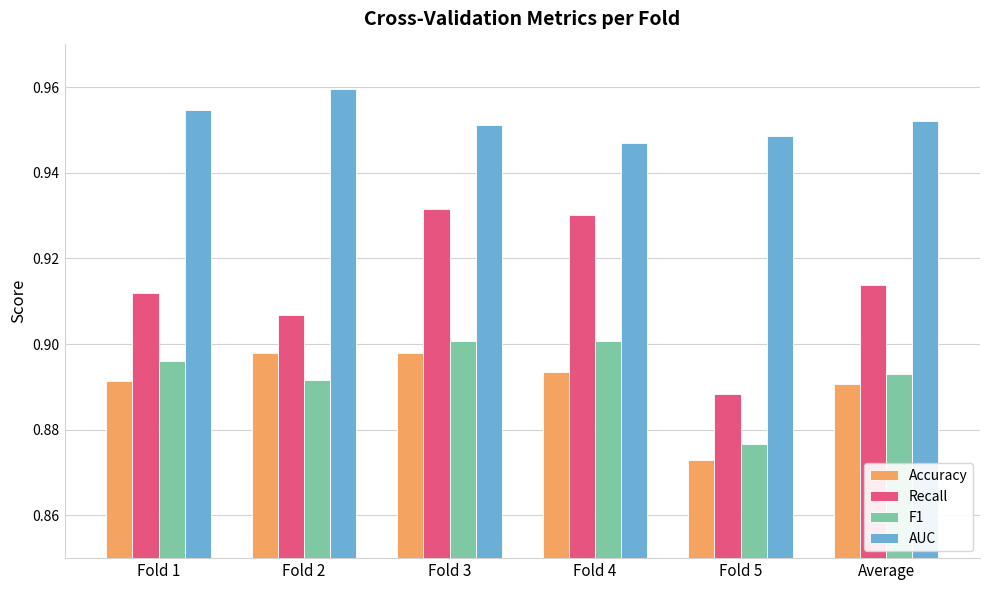

The F1 series shows 0.9 at Fold 5. True or false?

True